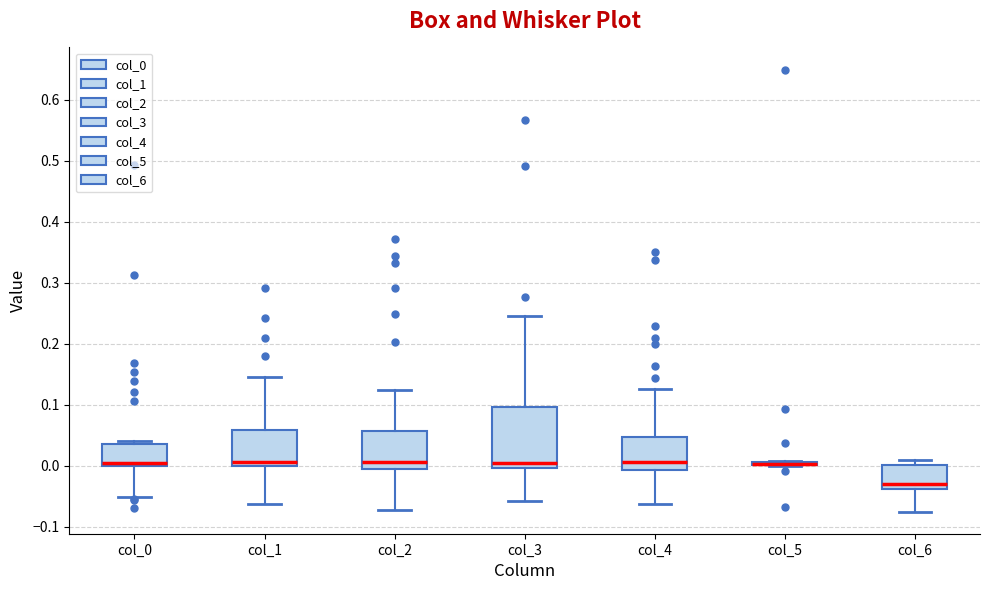

Where is the lower edge of the box for col_2 on the y-axis? The values are not printed on the chart, so give them approximately, as read against the axis.

-0.01